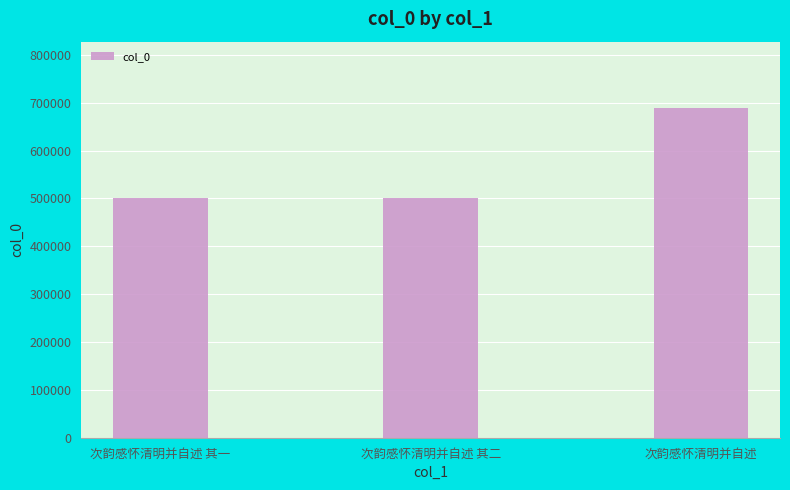

What is the maximum value shown in the chart?

689737